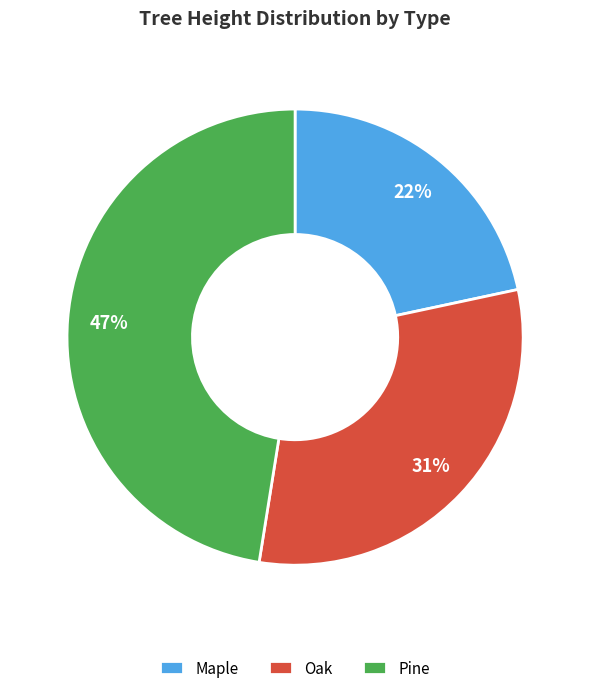

What is the ratio of the value at Pine to the value at Oak?

1.5